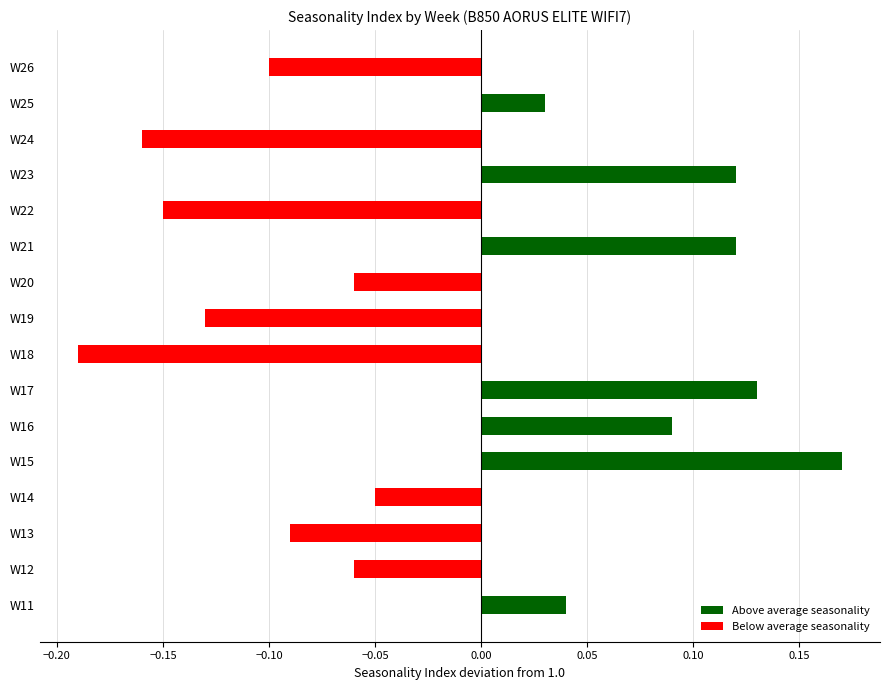

Between W23 and W13, which is larger?

W23